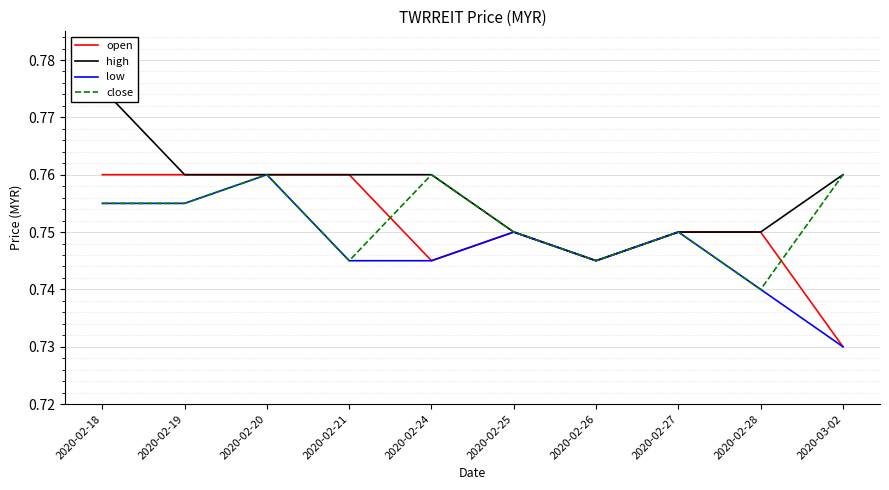

What value does the low series have at 2020-02-20?

0.8